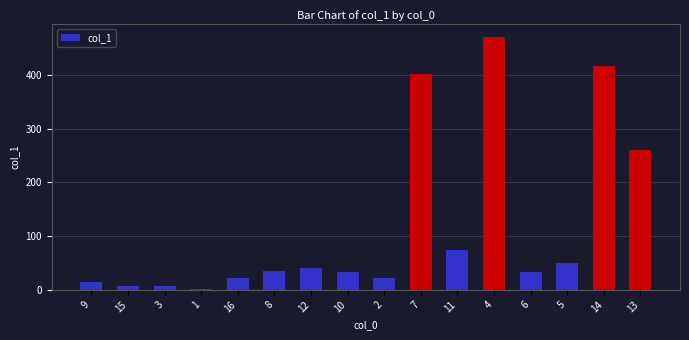

How many bars are there in total?

16